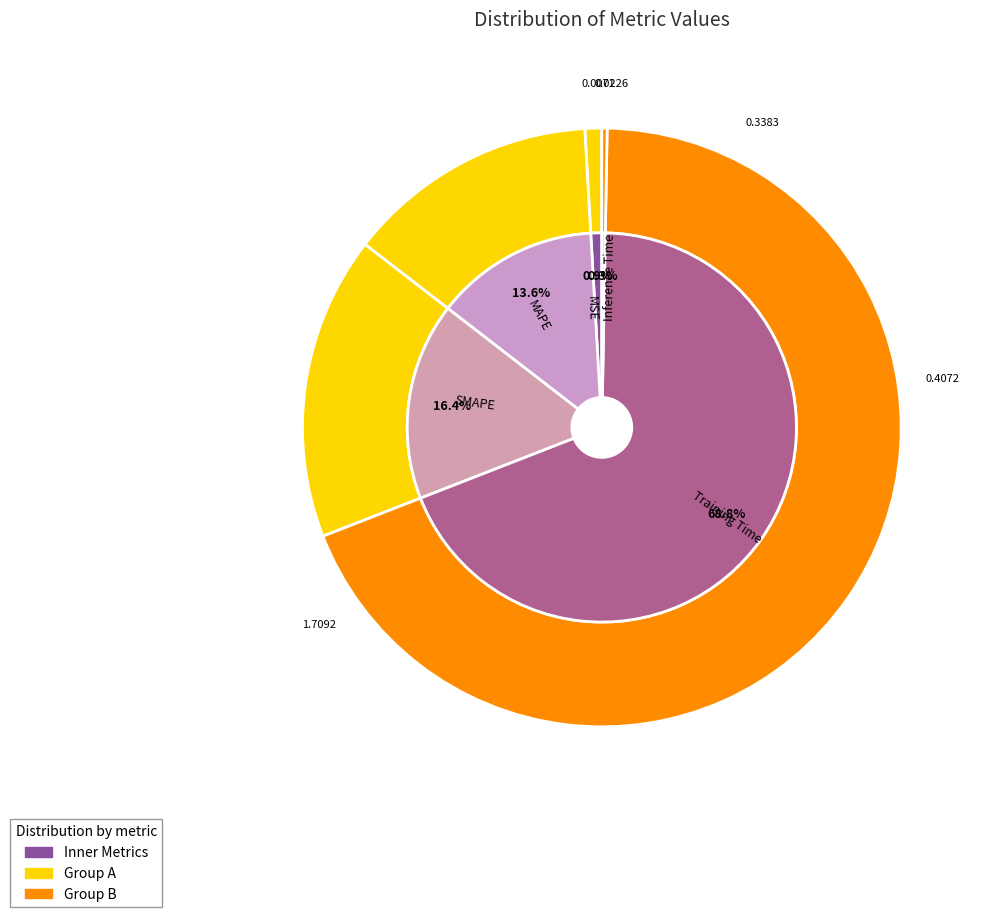

To the nearest percent, what portion does SMAPE represent?

16%